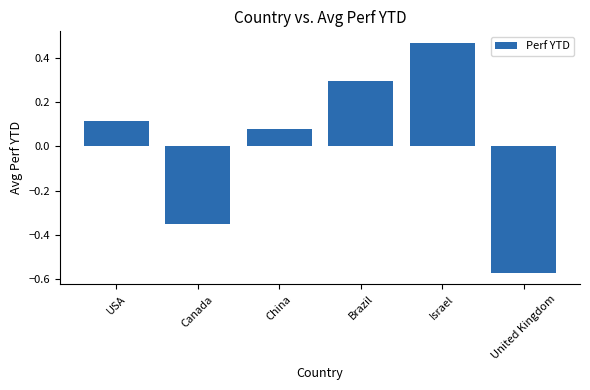

At which label is the value closest to 0?

China